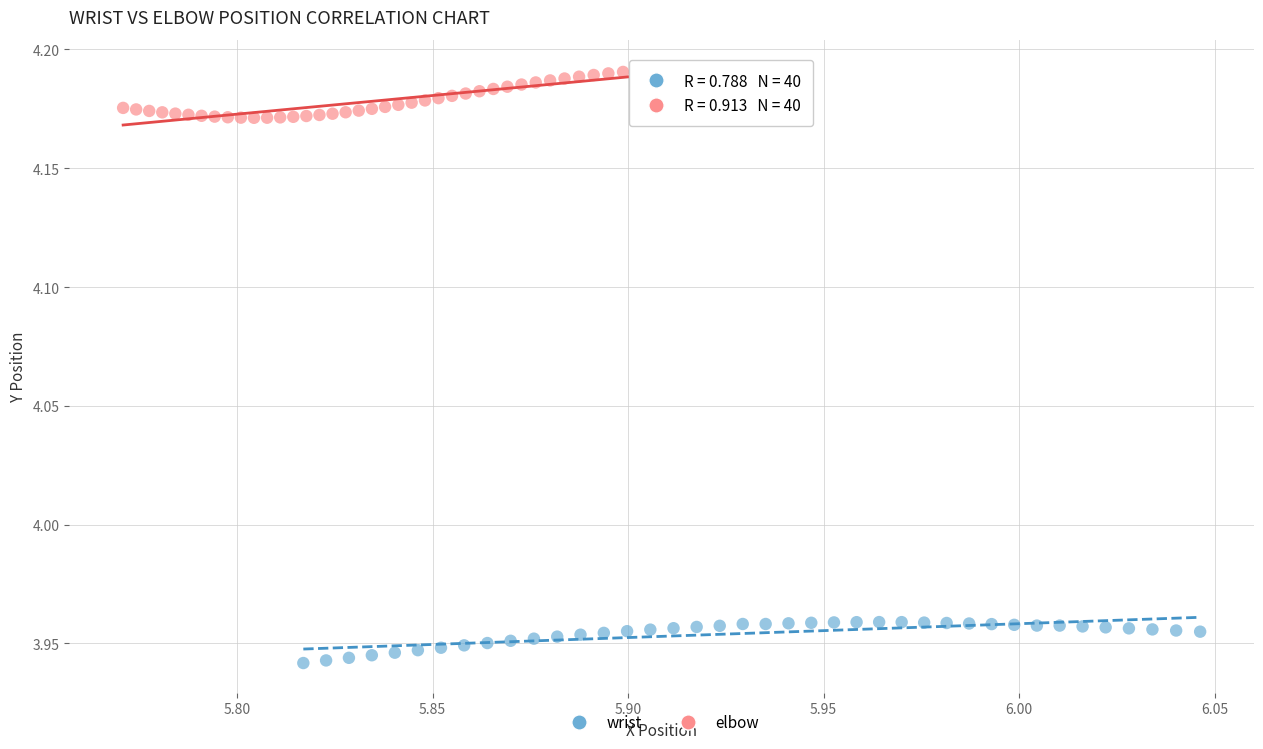

Which series contains the highest Y value?

elbow